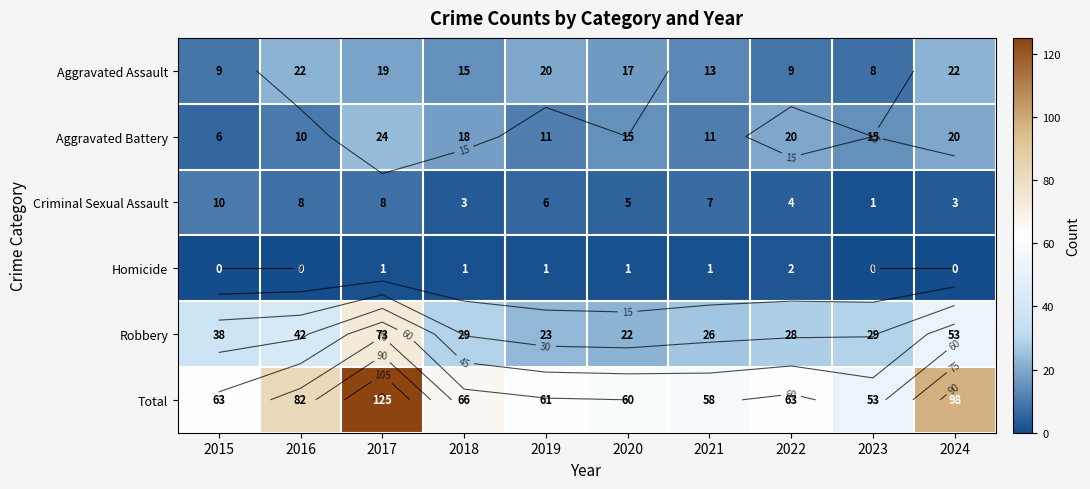

Which category has the lowest value in the Criminal Sexual Assault series?

2023